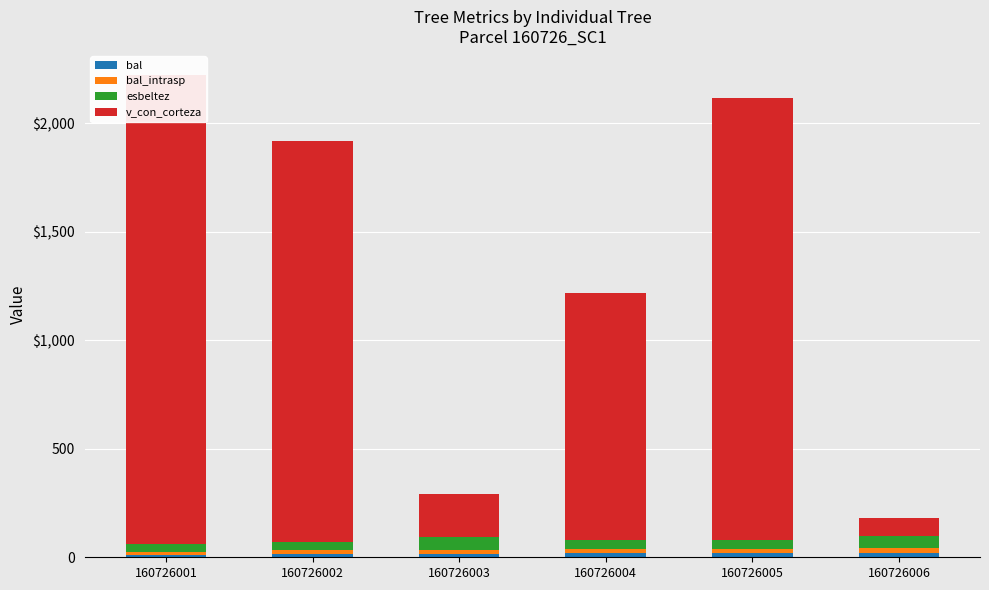

What is the total value across all series at 160726003?

293.3